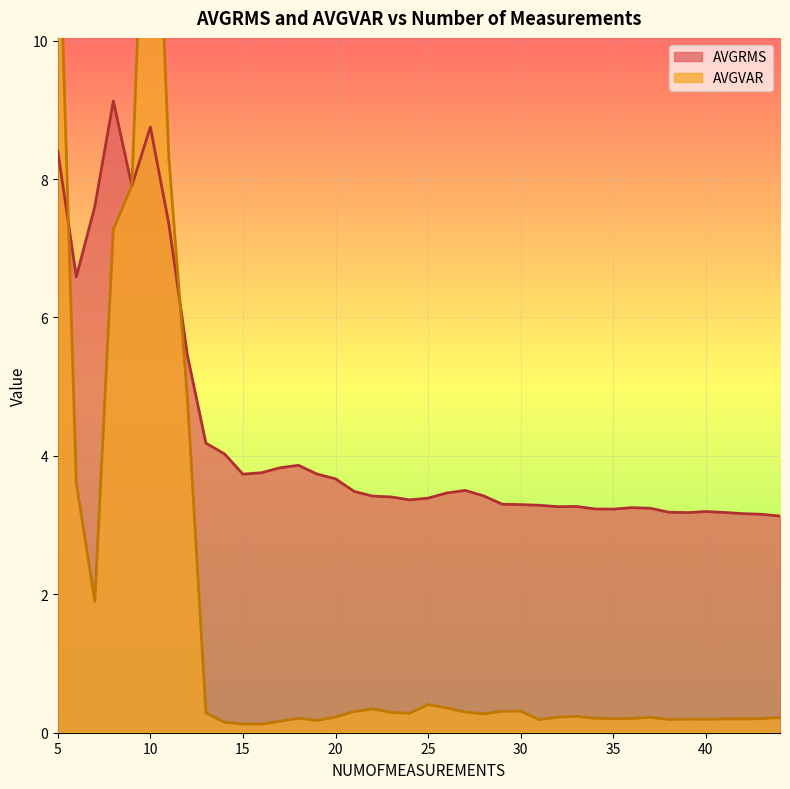

What is the spread (max minus min) of values at 37?

3.0